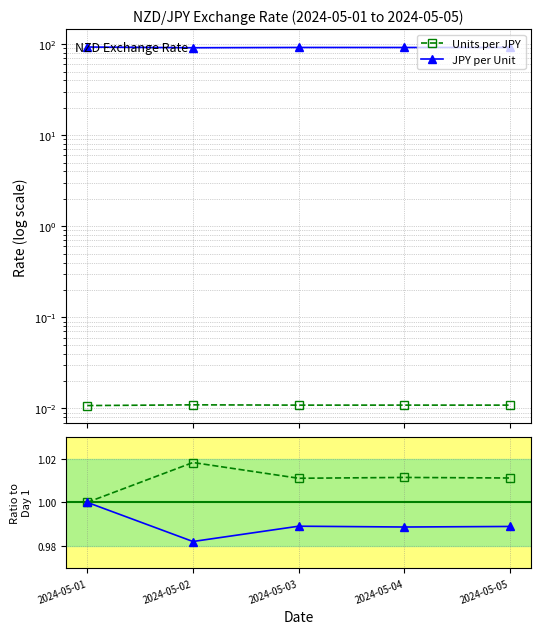

What is the total value across all series at 2024-05-01?

94.0